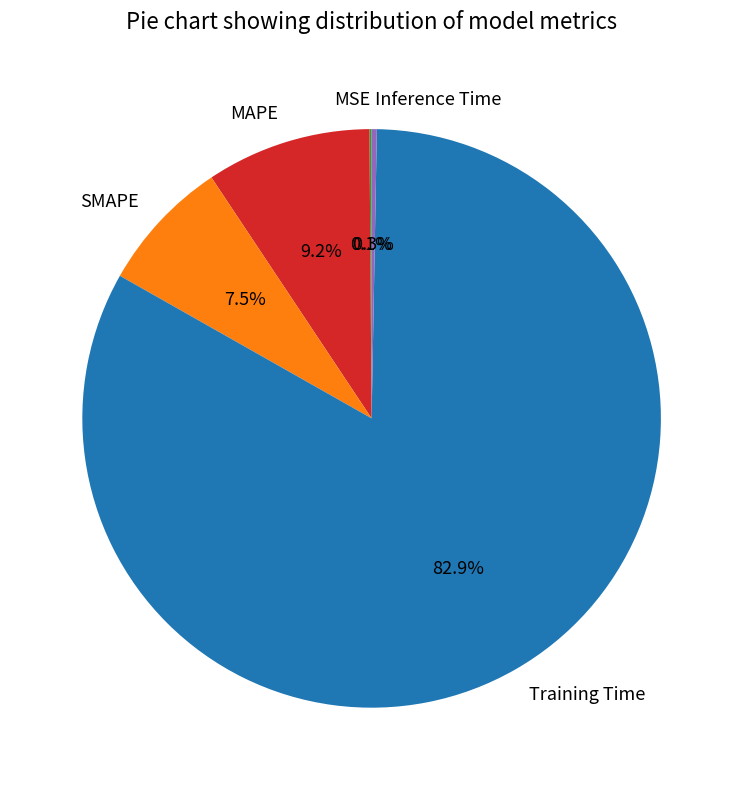

What is the largest slice in the pie chart?

Training Time